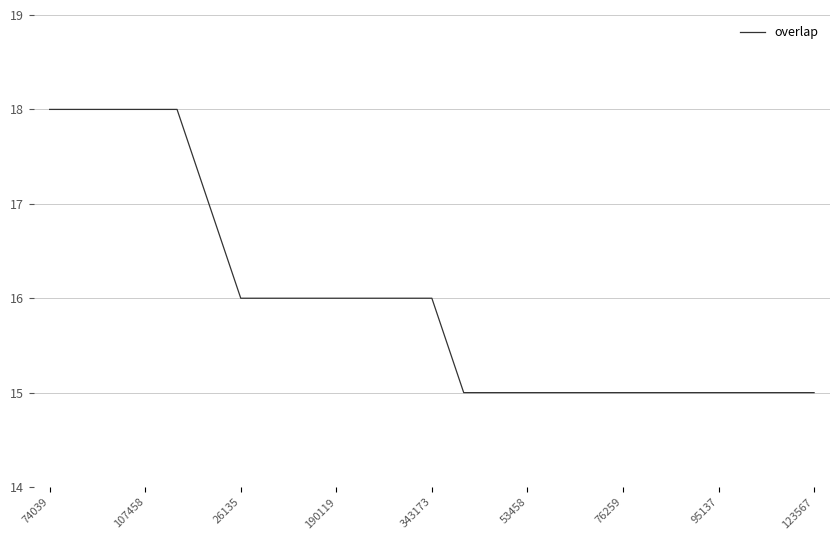

What is the minimum value shown in the chart?

15